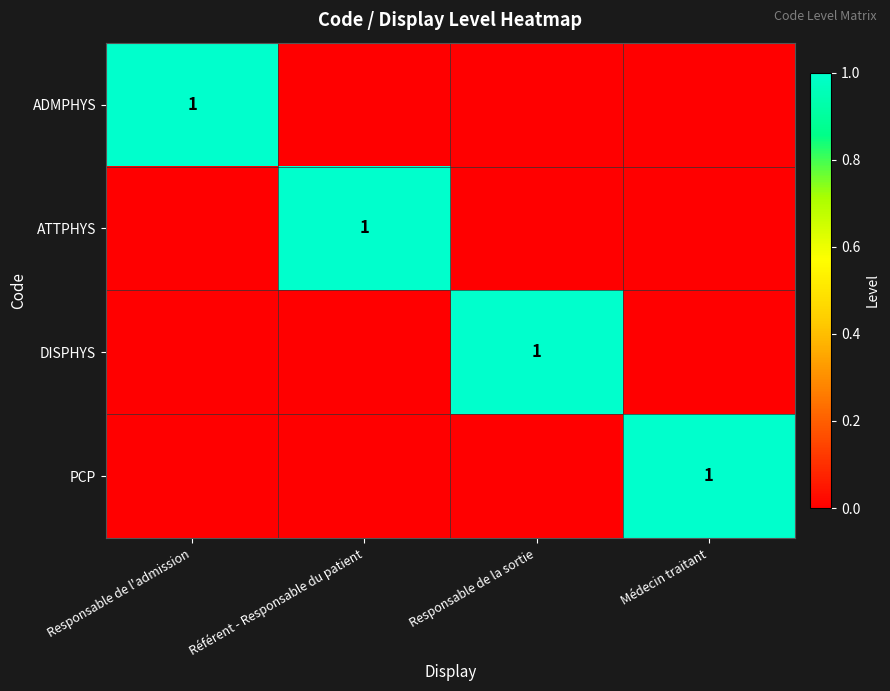

True or false: ATTPHYS has a value of 2 at Référent - Responsable du patient.

False